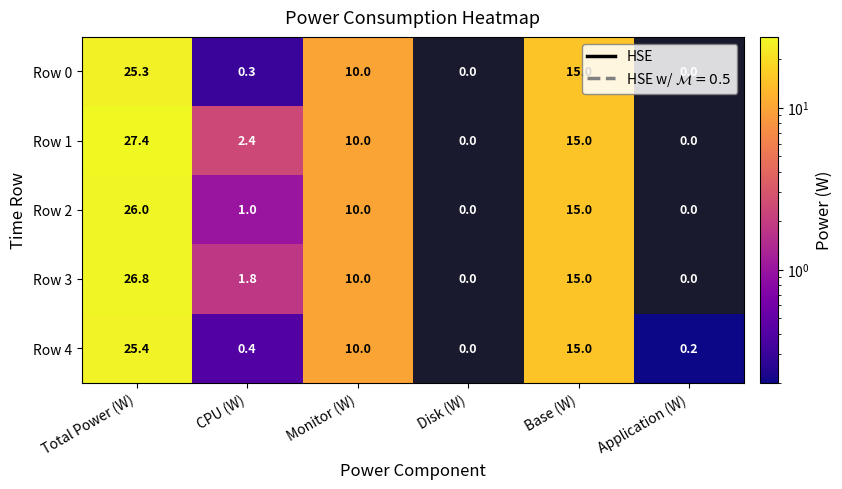

Which series has the largest total across all categories?

Row 1